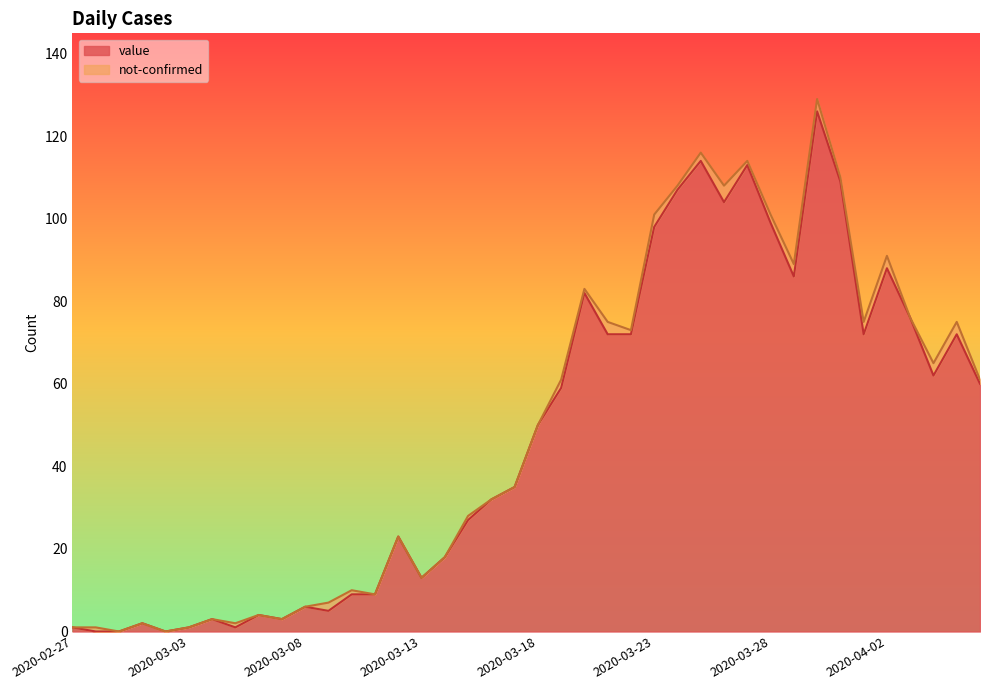

What is the change in value from 2020-03-23 to 2020-04-06?

-38